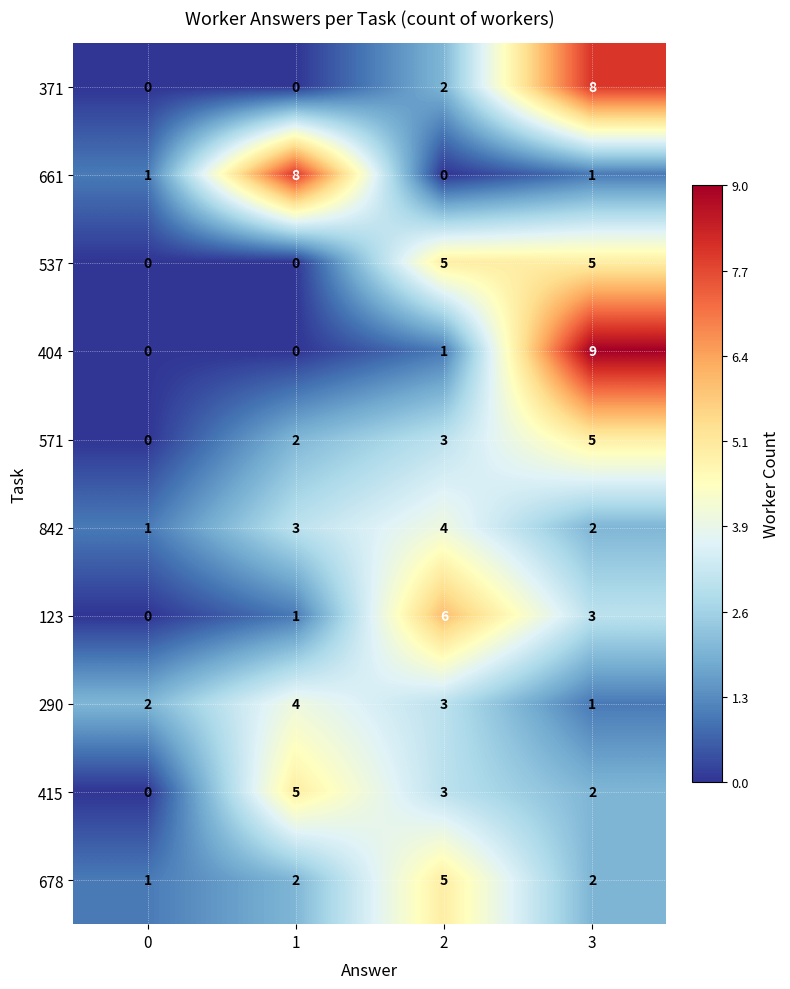

The value of 661 at 2 is 3. True or false?

False